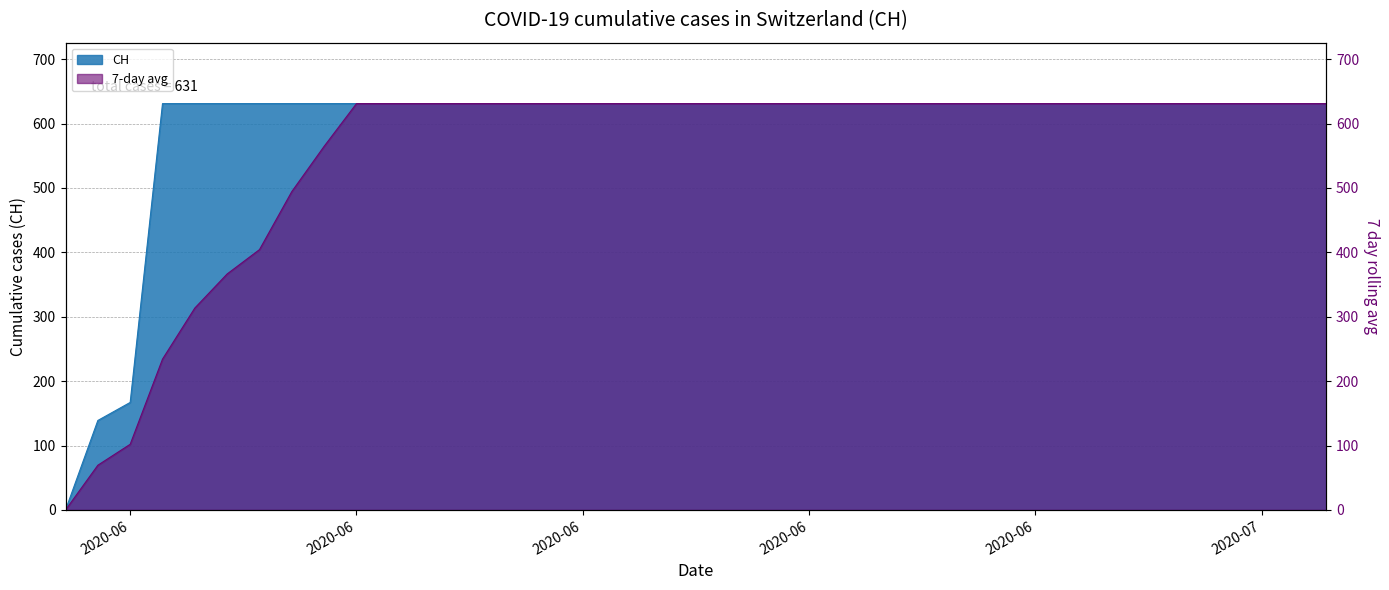

What is the sum of the values at 2020-06-13 and 2020-06-27?

1262